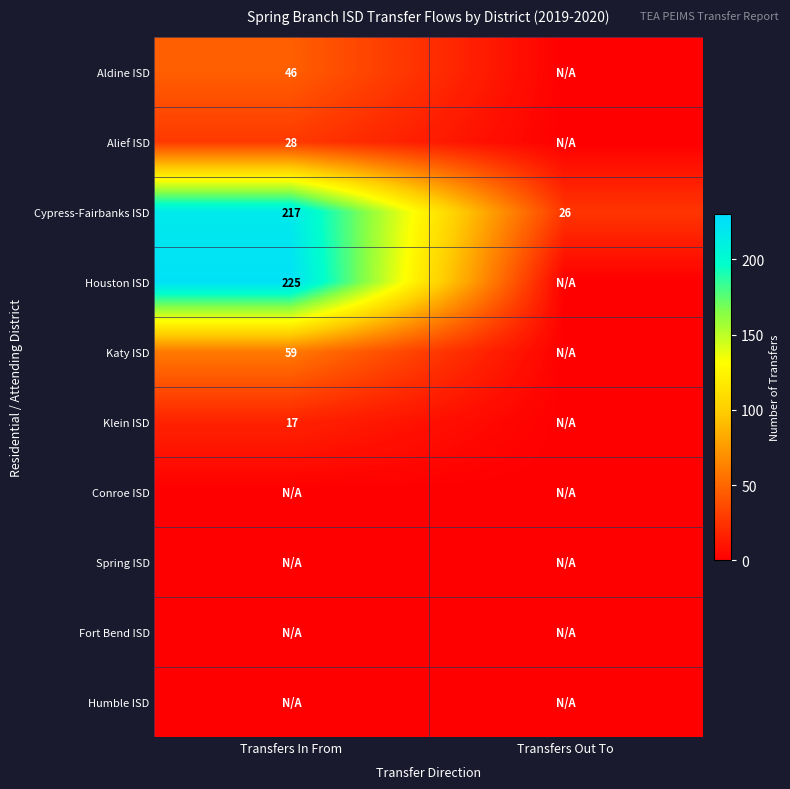

The value of Klein ISD at Transfers In From is 7. True or false?

False